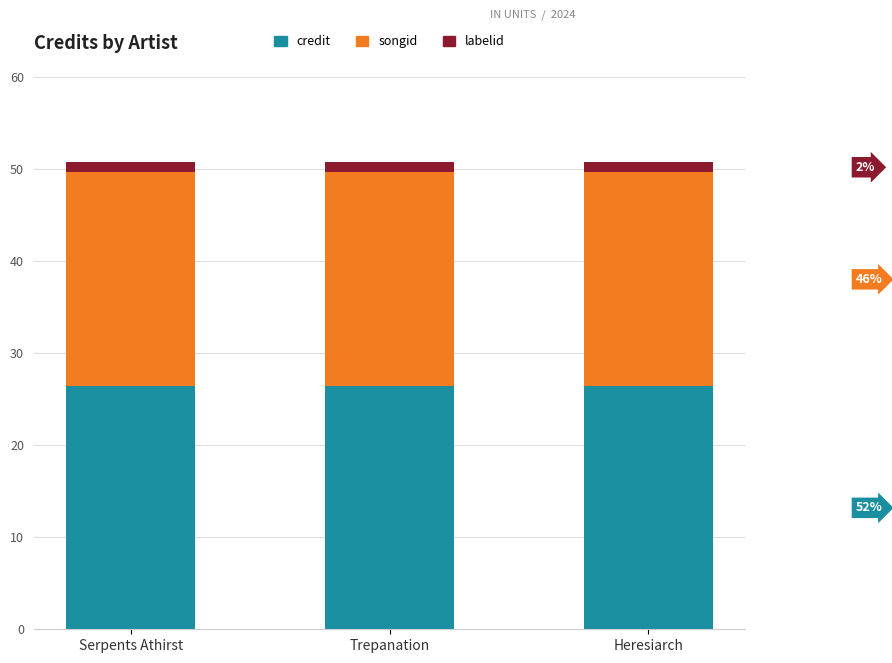

What is the highest value of the credit series?

26.4